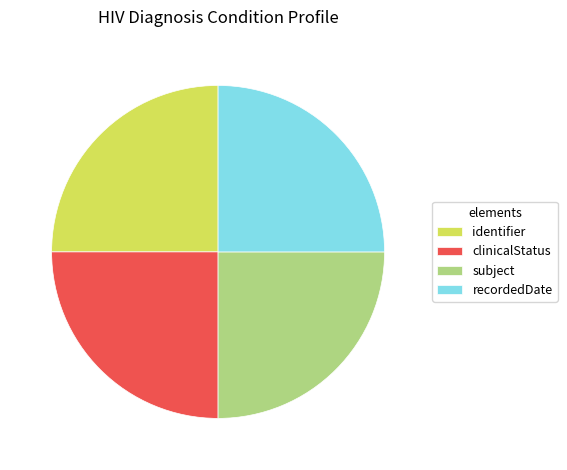

Is there any slice that represents more than half of the pie?

No